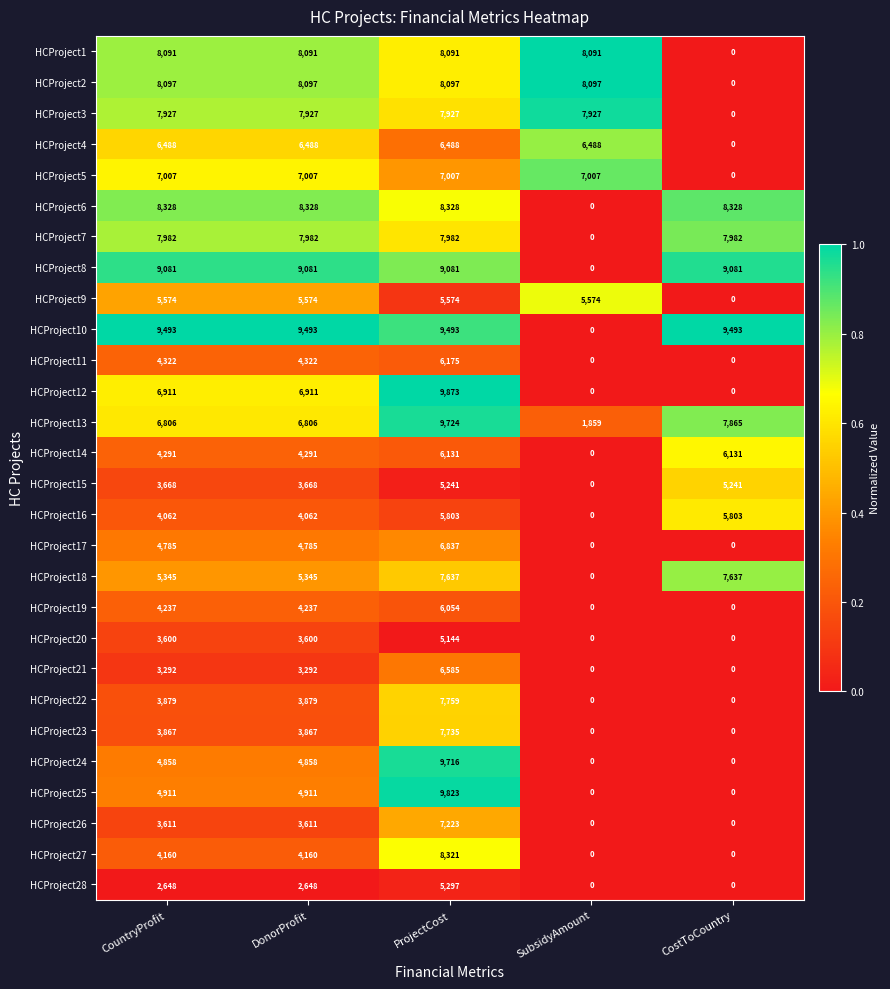

Which series has the largest range (max minus min)?

HCProject12